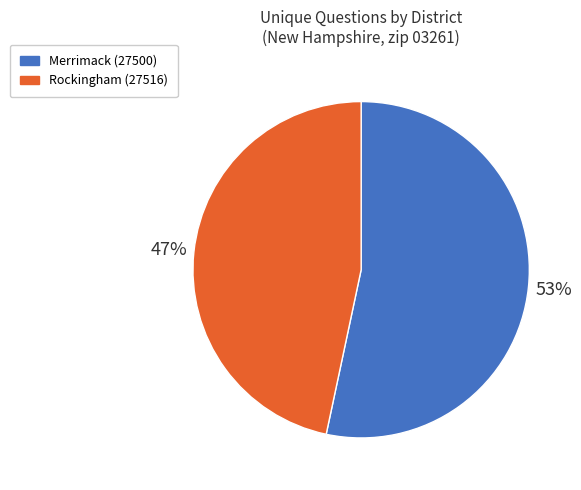

Do Merrimack (27500) and Rockingham (27516) together represent more than half of the pie?

Yes